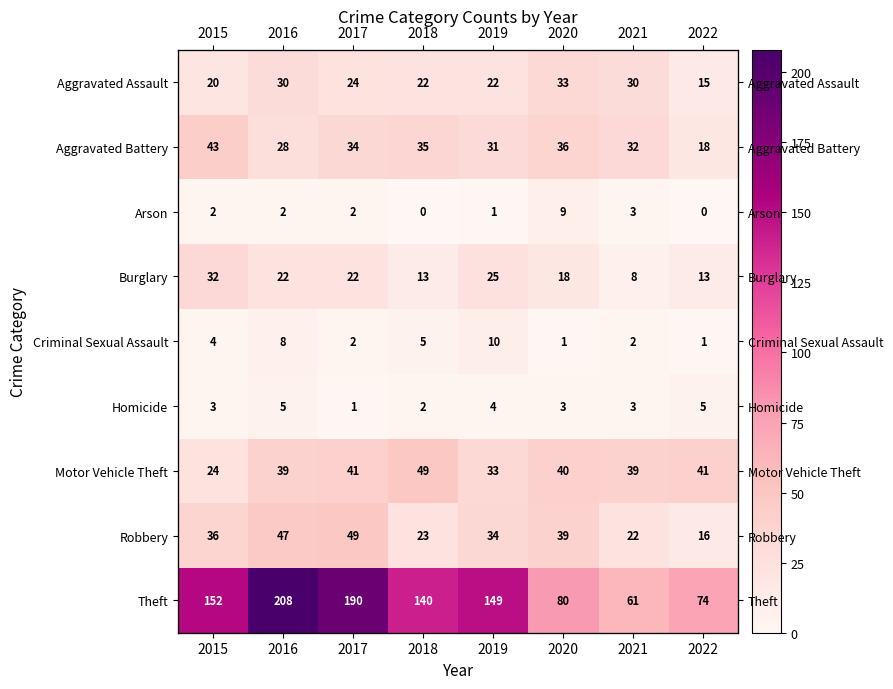

At how many categories does at least one series exceed 115?

5